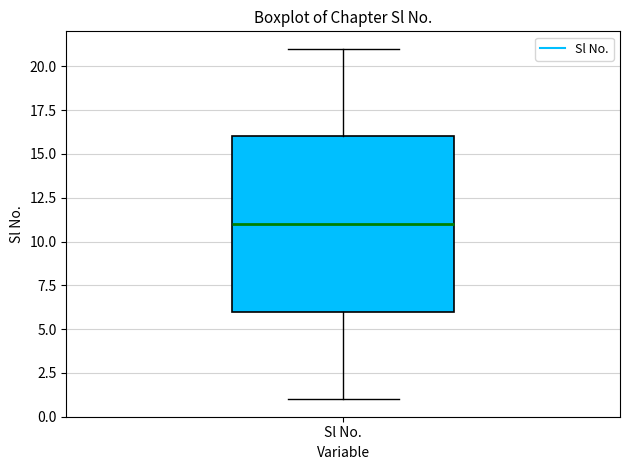

Transcribe this box plot: give where the median line is, the range the box spans, and where the two whiskers end, as read against the y-axis. The values are not printed on the chart, so give them approximately, as read against the axis.

median 11, box 6 to 16, whiskers 1 to 21